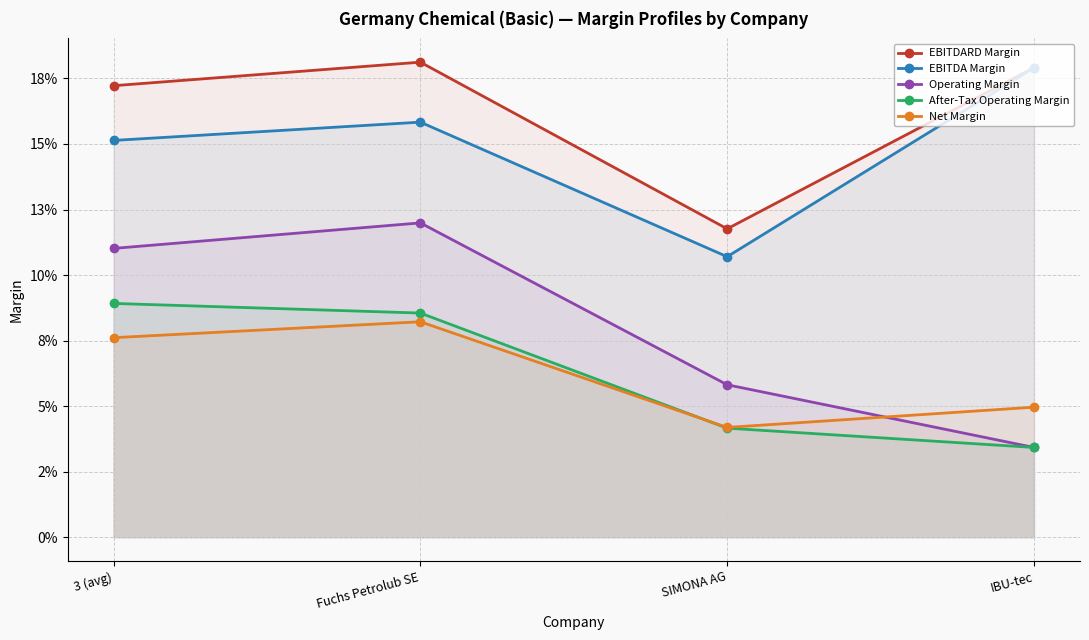

True or false: EBITDARD Margin has more than 1 points higher than both neighbors.

False